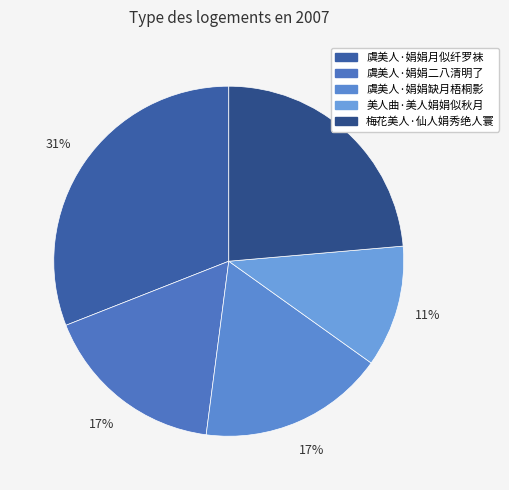

Does any single category account for the majority?

No